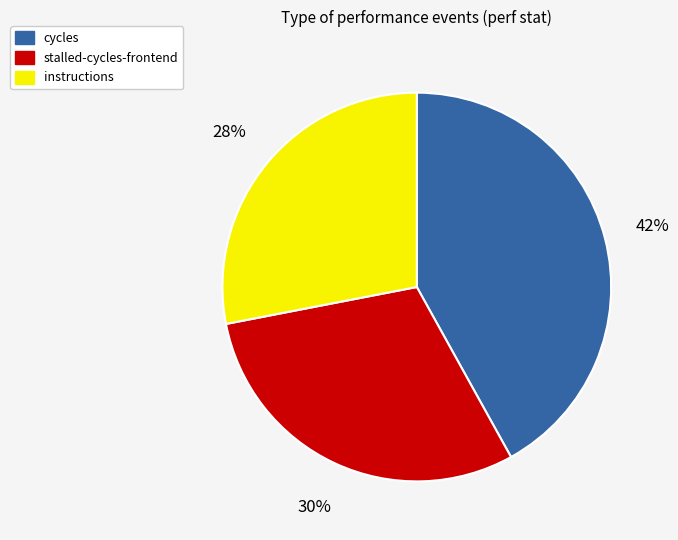

How many segments does this pie chart have?

3